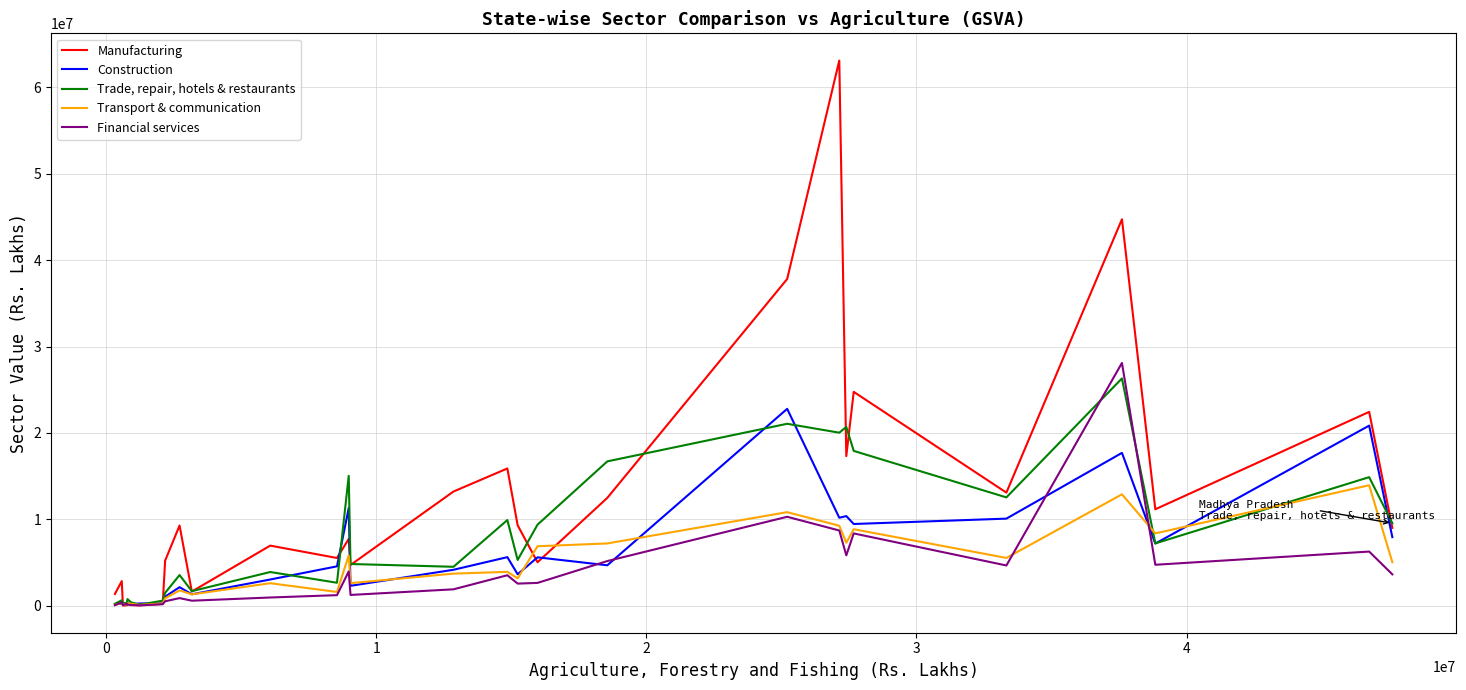

Which series has the largest total across all categories?

Manufacturing